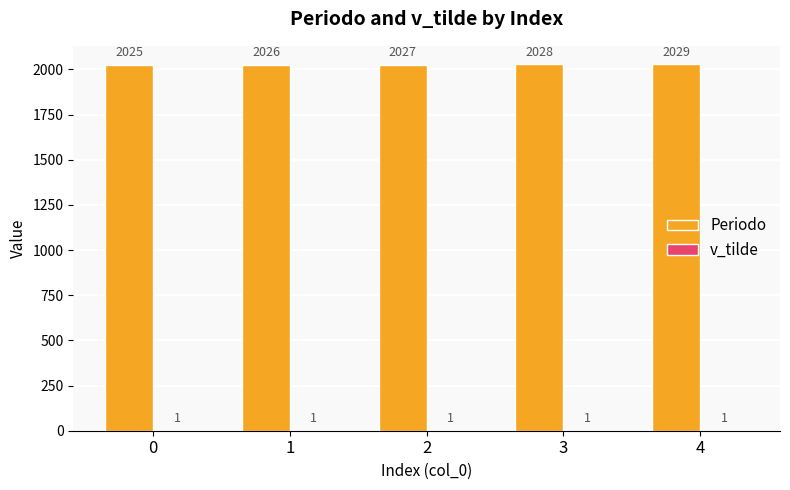

What is the highest value of the Periodo series?

2029